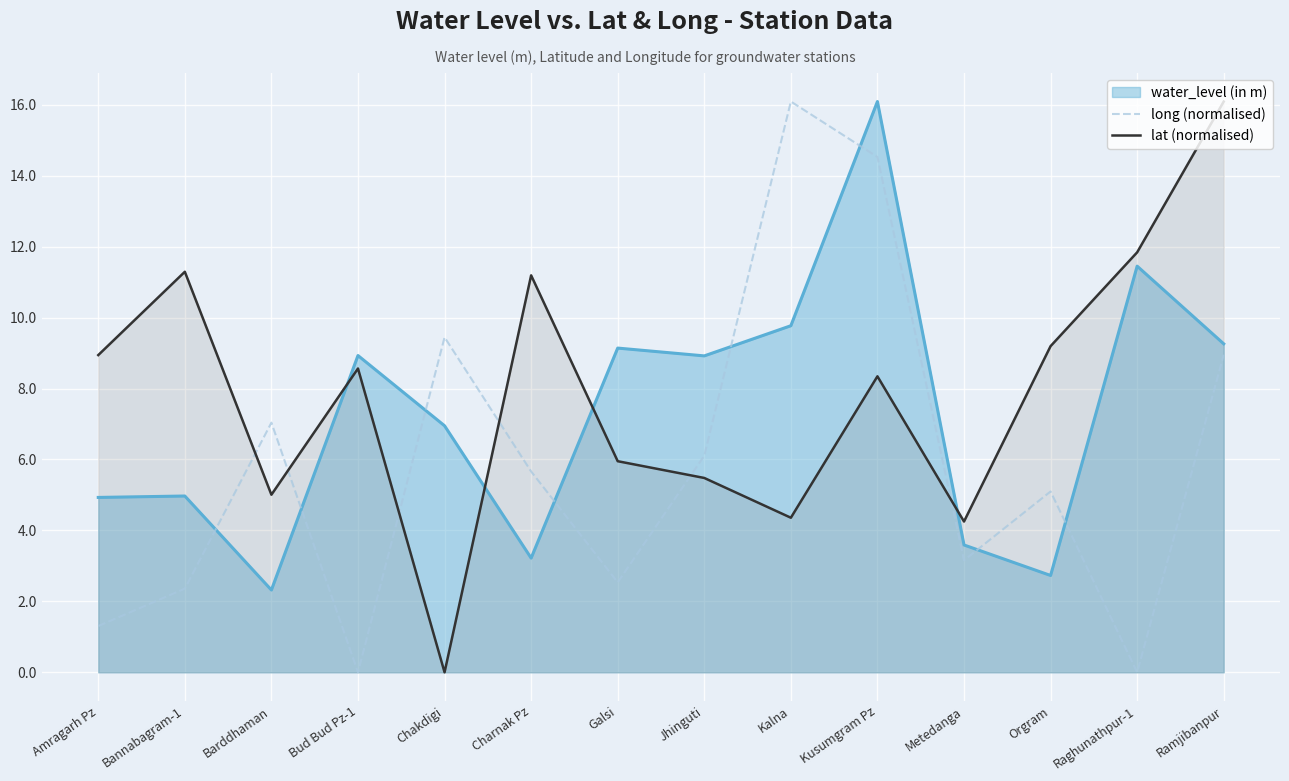

What is the spread (max minus min) of values at Kalna?

11.7